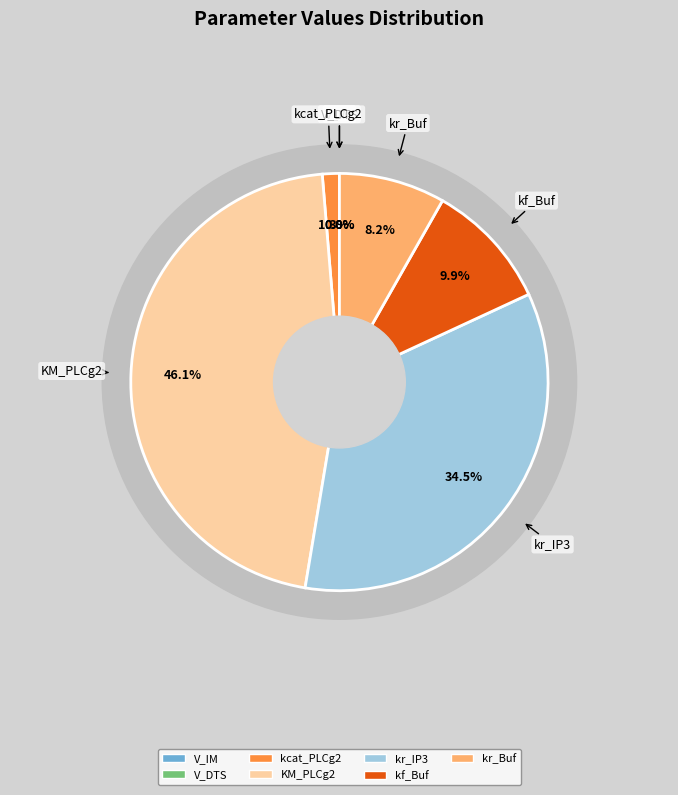

Does any single category account for the majority?

No